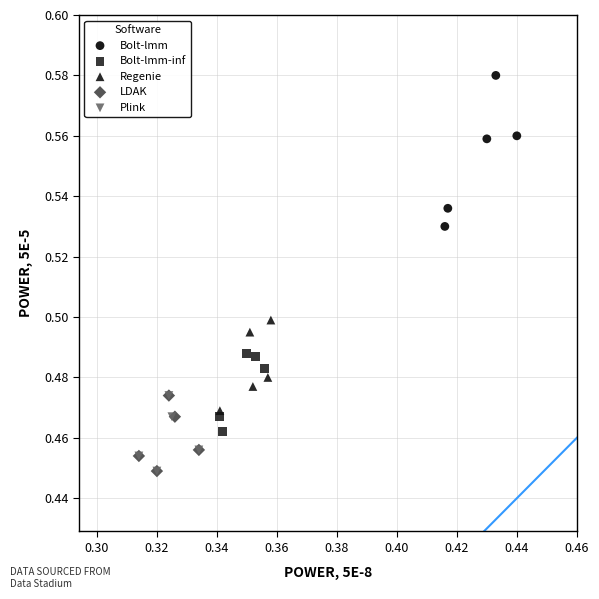

Which series has the widest spread of Y values?

Bolt-lmm